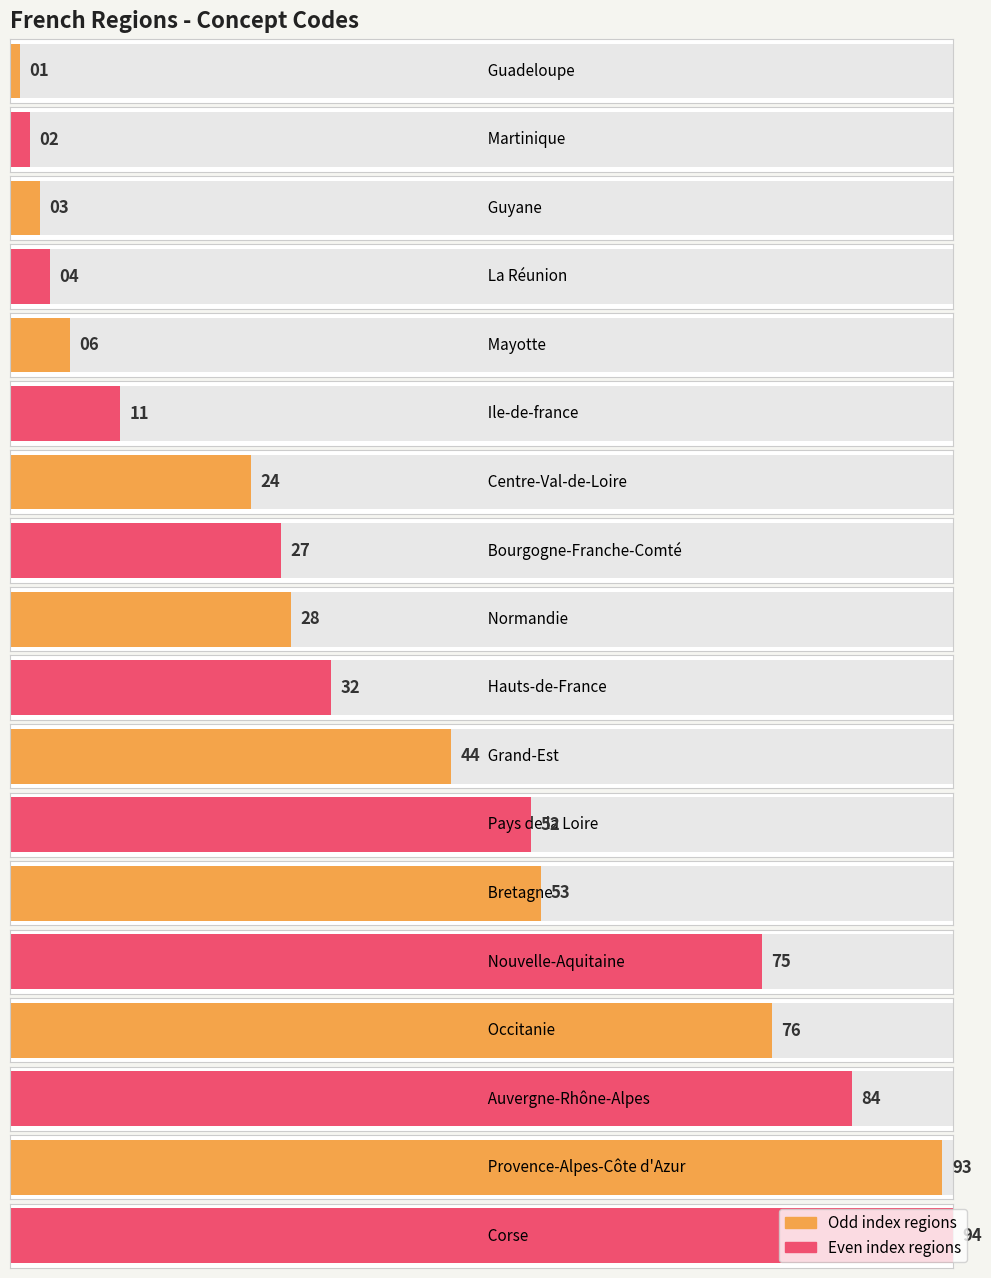

What is the label of the 9th bar from the left?

Normandie